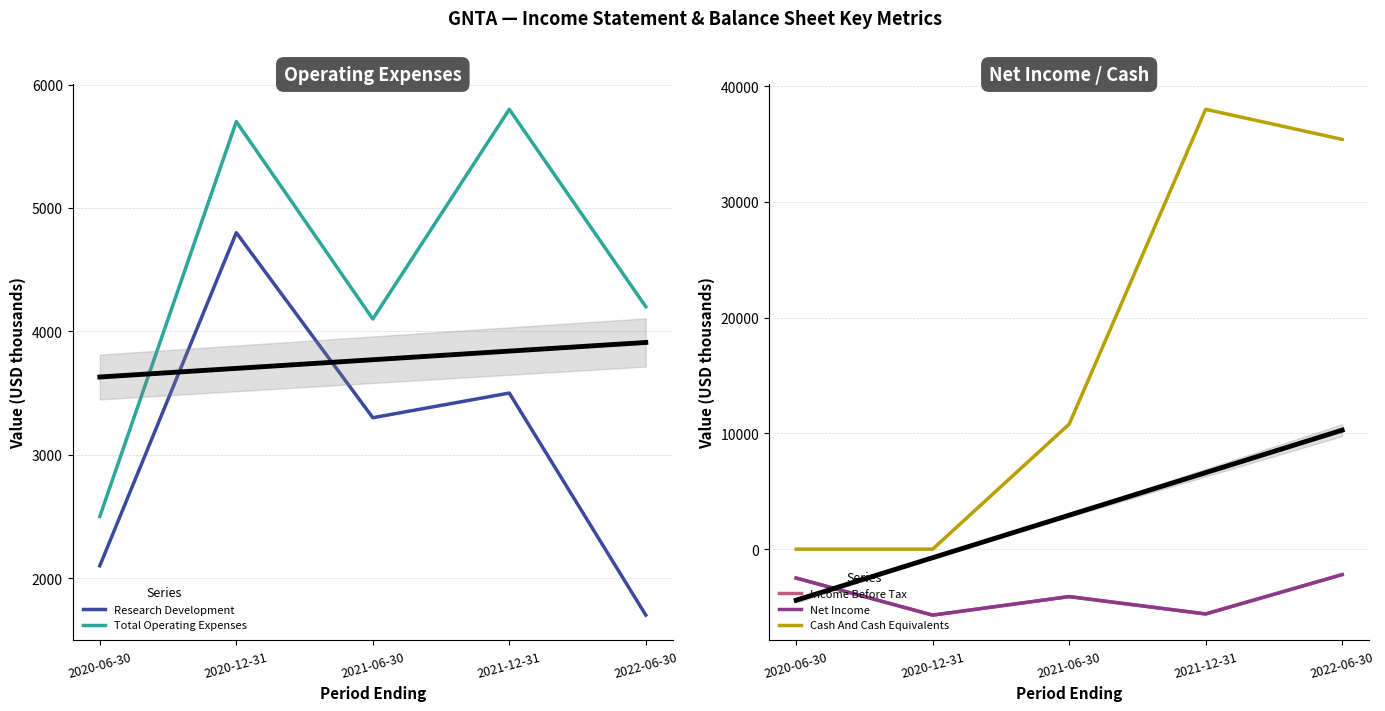

What are all the series names shown in the legend?

Research Development, Total Operating Expenses, Income Before Tax, Net Income, Cash And Cash Equivalents